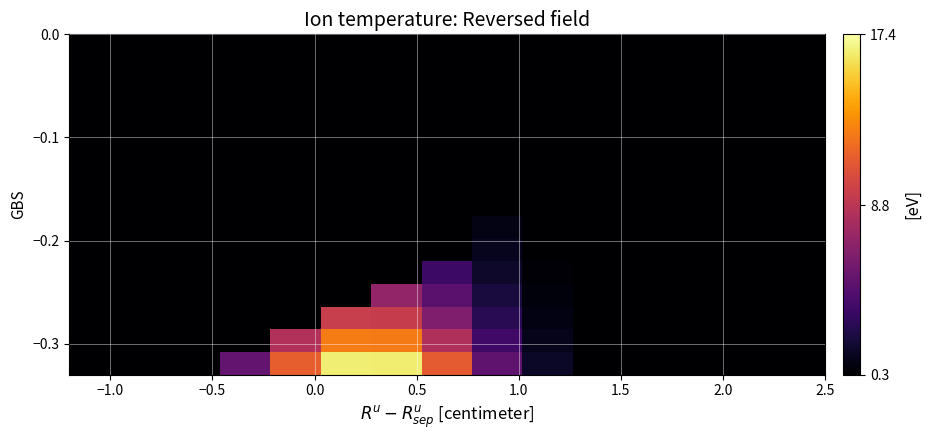

What is the maximum value shown in the chart?

16.6